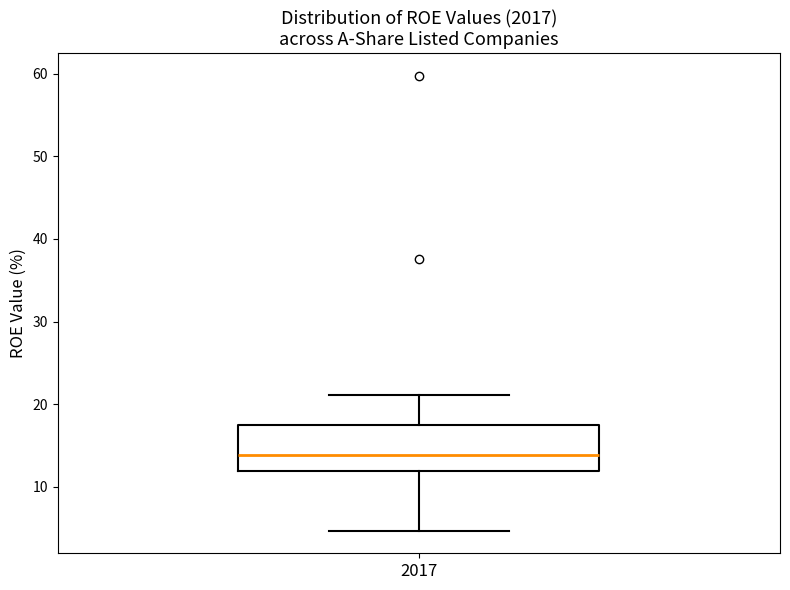

Read this box plot against the y-axis: the position of the median line, the range covered by the box, and the ends of both whiskers. The values are not printed on the chart, so give them approximately, as read against the axis.

median 14, box 12 to 17, whiskers 5 to 21